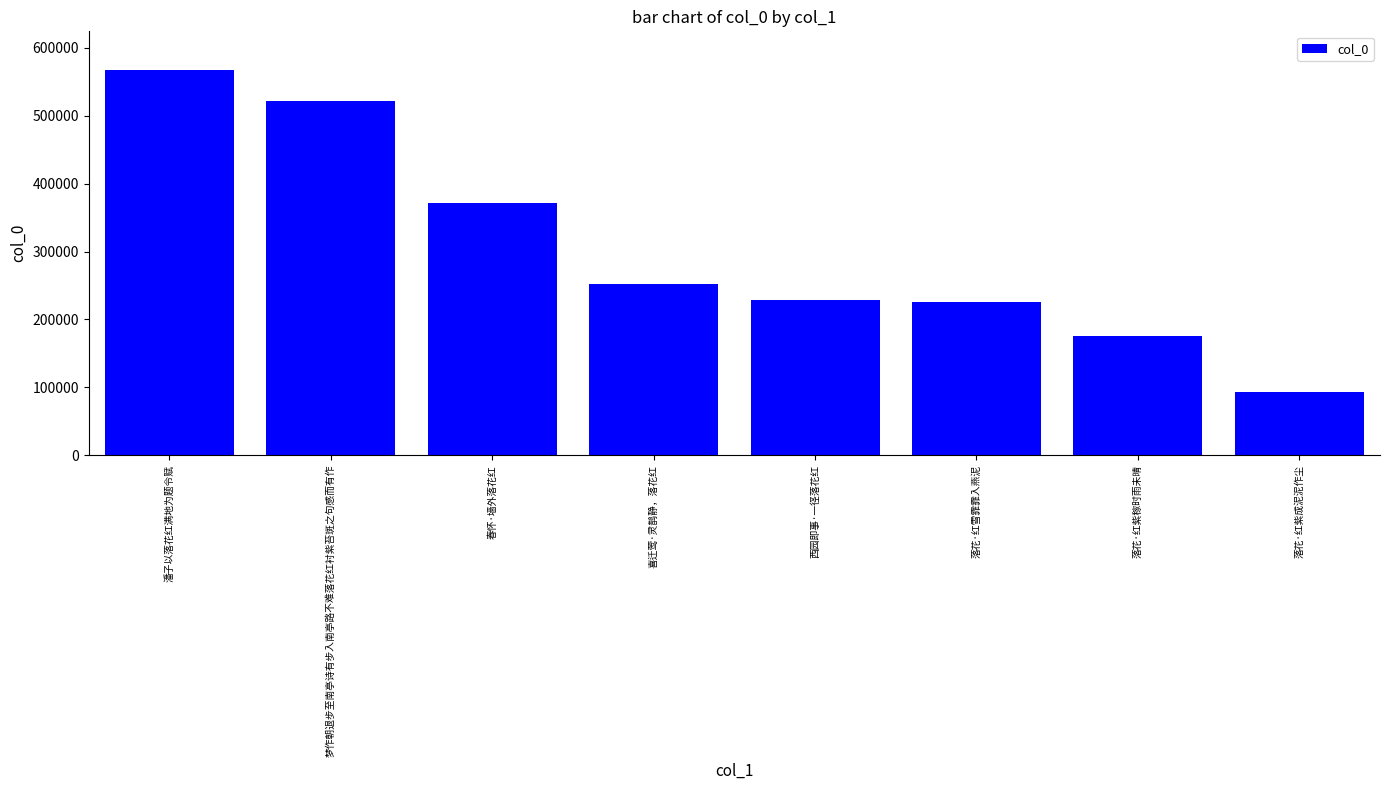

What is the ratio of the value at 潘子以落花红满地为题令赋 to the value at 落花·红雪霏霏入燕泥?

2.5